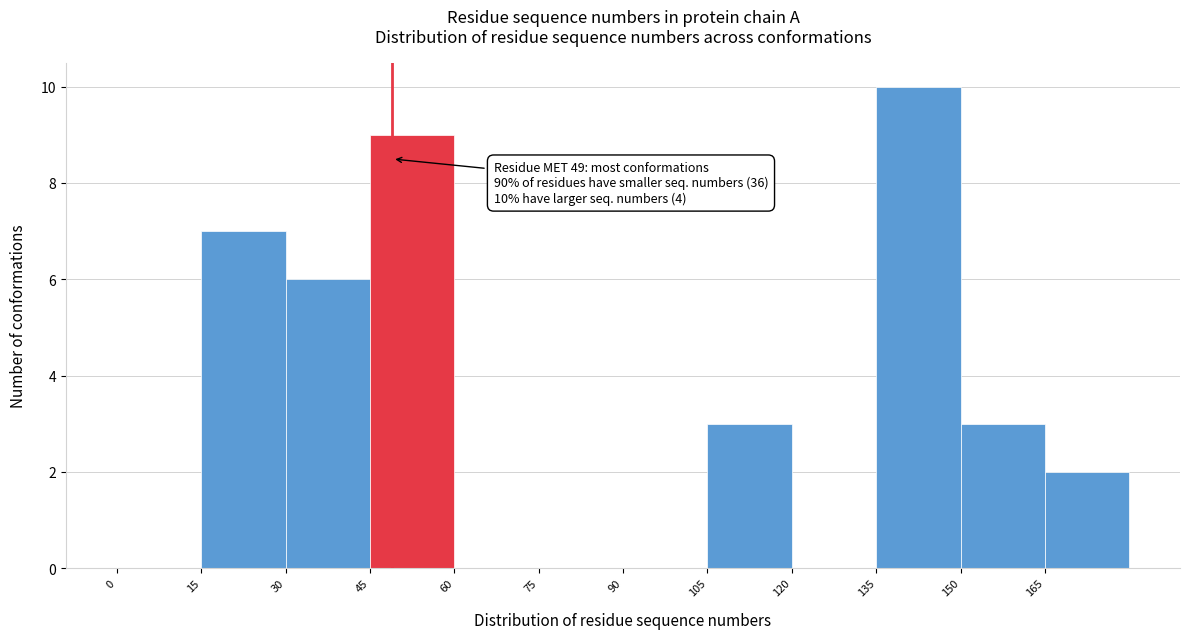

Which range on the x-axis has the tallest bar?

135 to 150